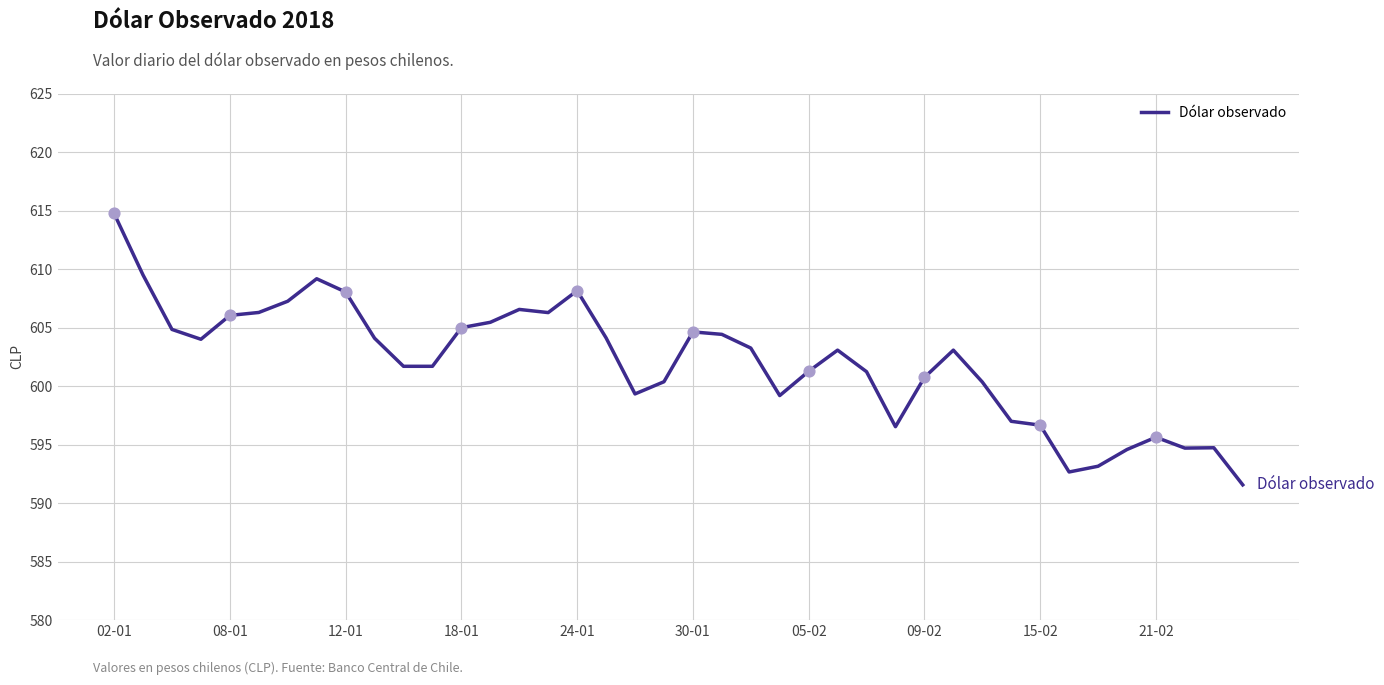

What is the difference between the maximum and minimum values?

23.2